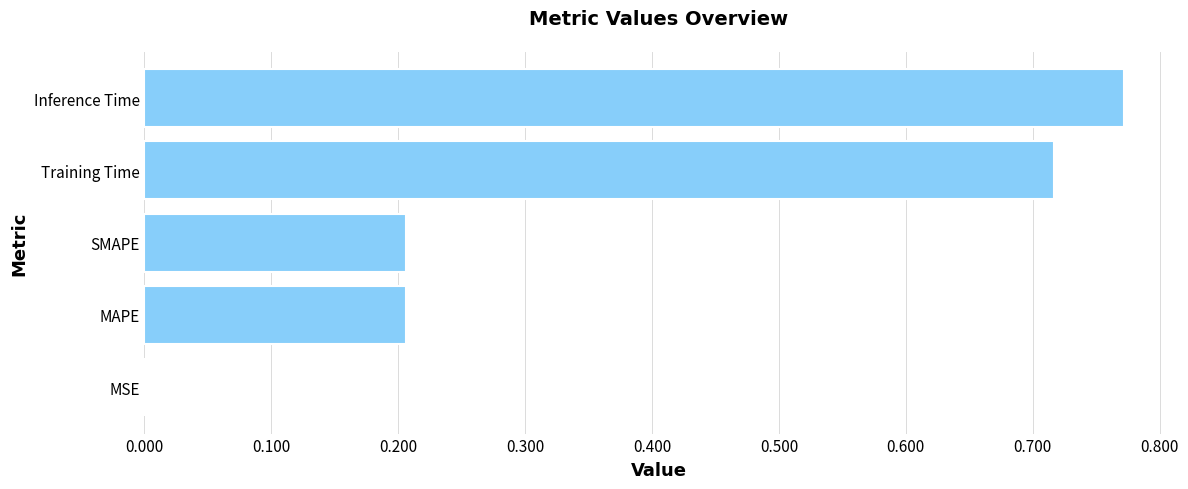

The chart shows a value of 0.3 at MAPE. True or false?

False